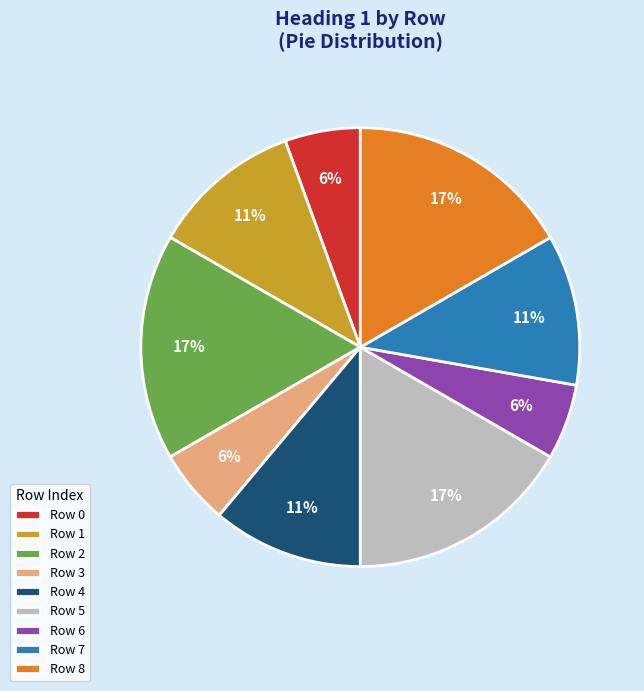

To the nearest percent, what portion does Row 5 represent?

17%